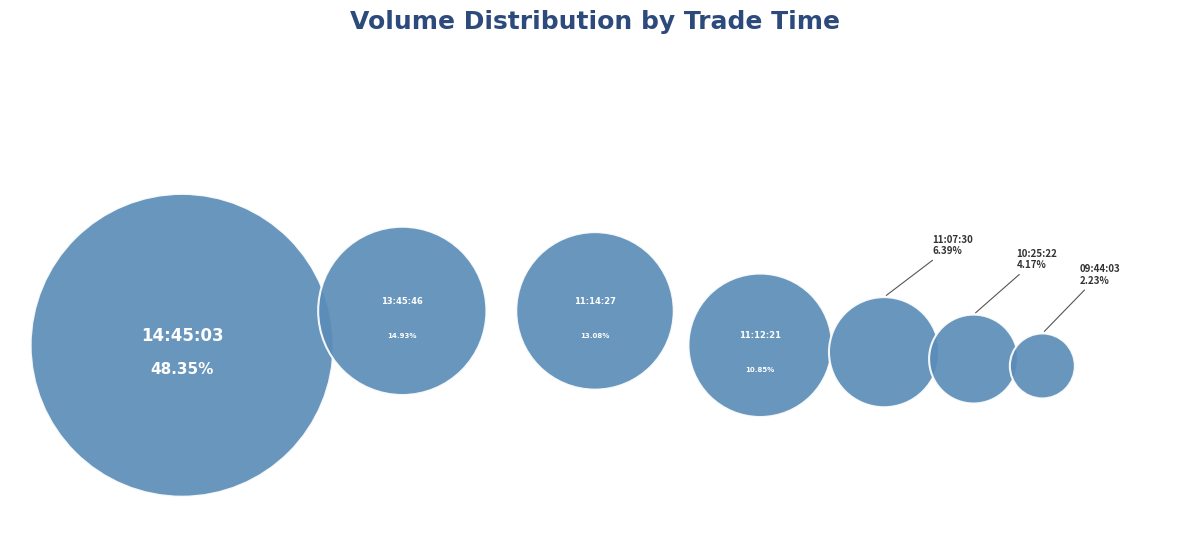

How many slices are in this pie chart?

7